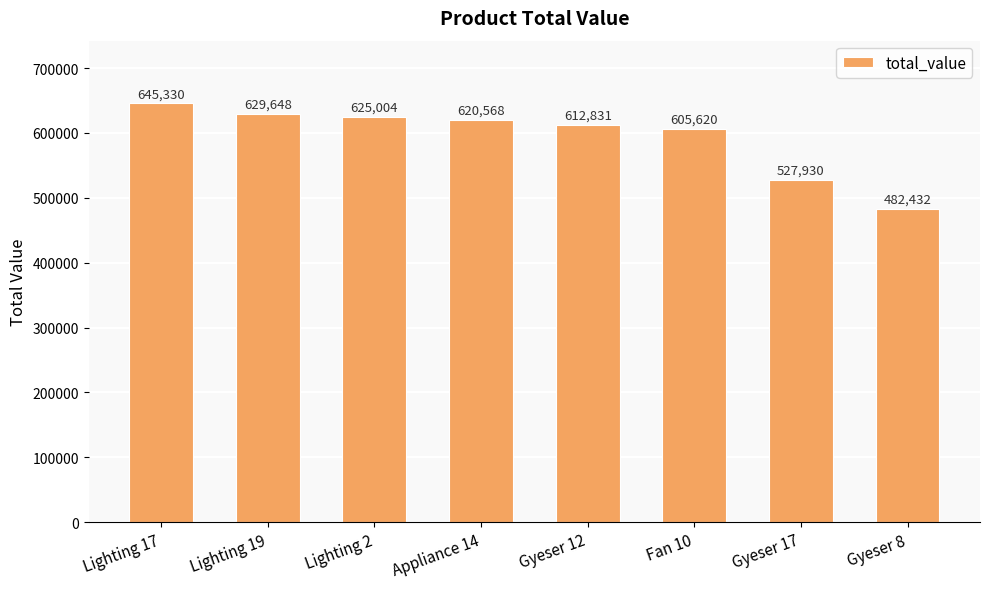

List the labels in order of value, largest first.

Lighting 17, Lighting 19, Lighting 2, Appliance 14, Gyeser 12, Fan 10, Gyeser 17, Gyeser 8